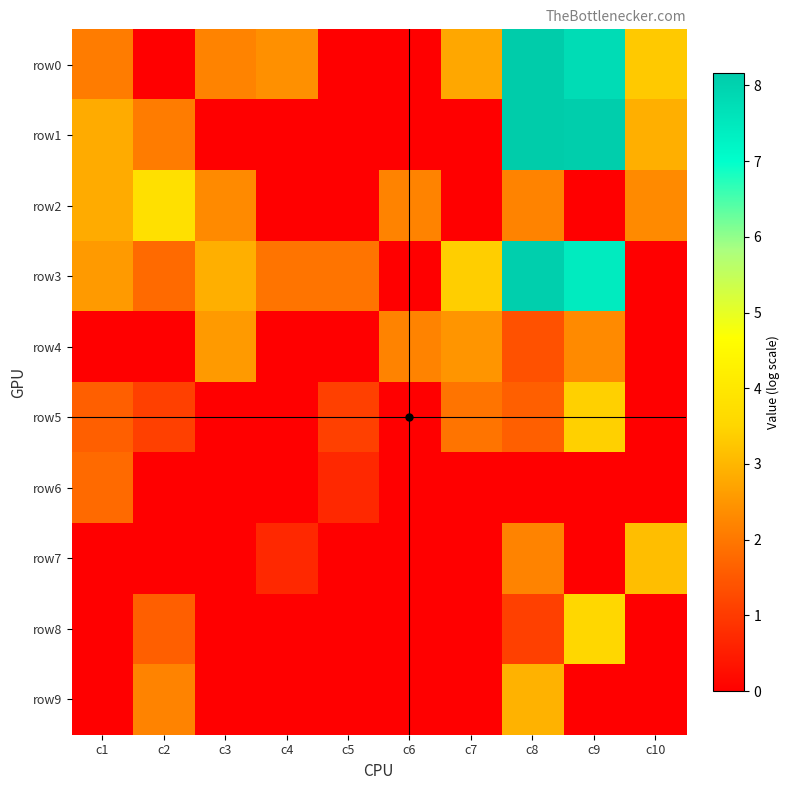

At which category is the sum across all series the highest?

c8